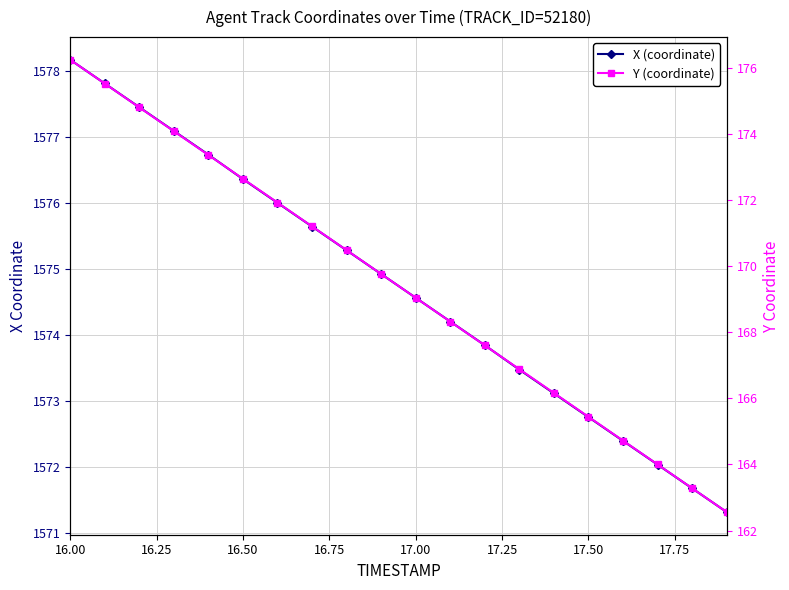

What is the difference between the second highest and second lowest values in the Y (coordinate) series?

12.2